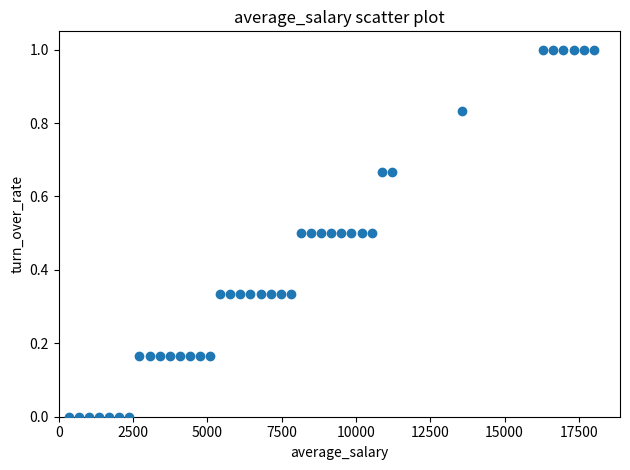

What is the range of X values (max minus min)?

17660.4